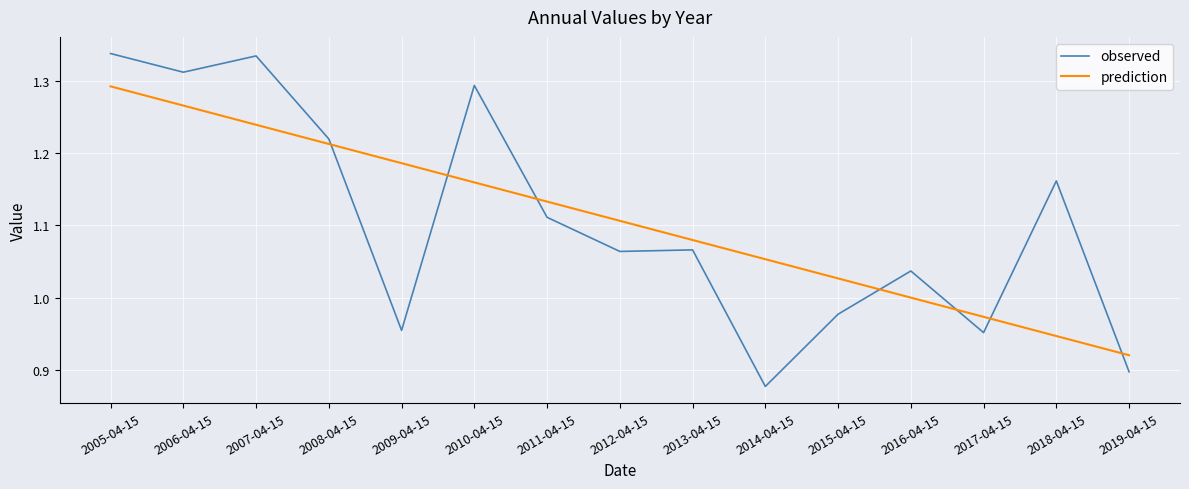

List the series in order of their peak value, highest first.

observed, prediction